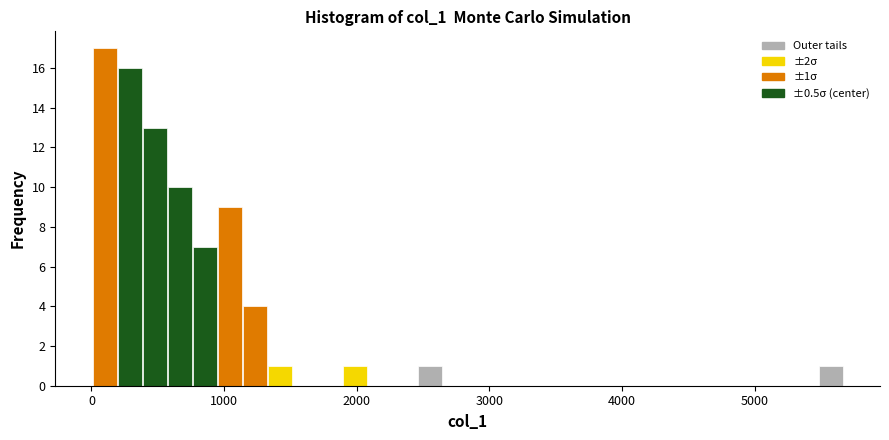

Around what value on the x-axis is the tallest bar? Give the approximate position of its centre, as read against the axis.

100